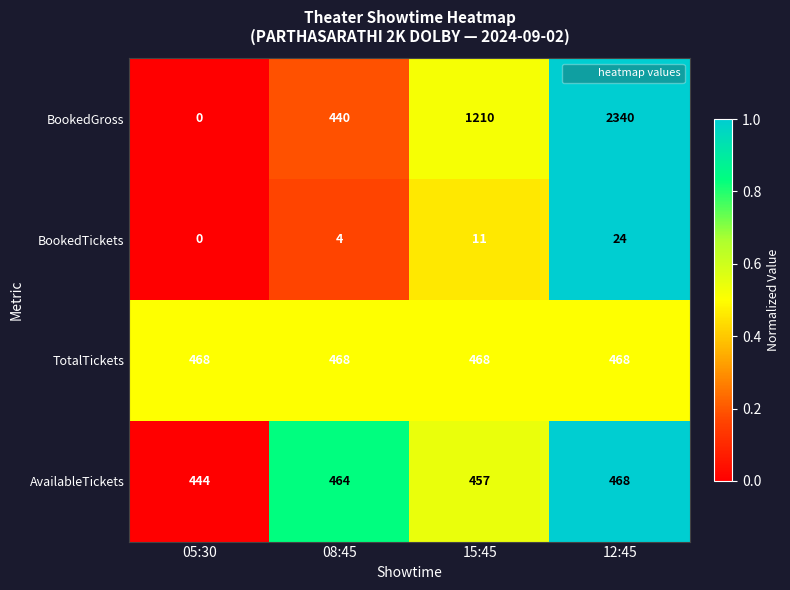

What is the sum of the AvailableTickets values at 15:45 and 12:45?

925